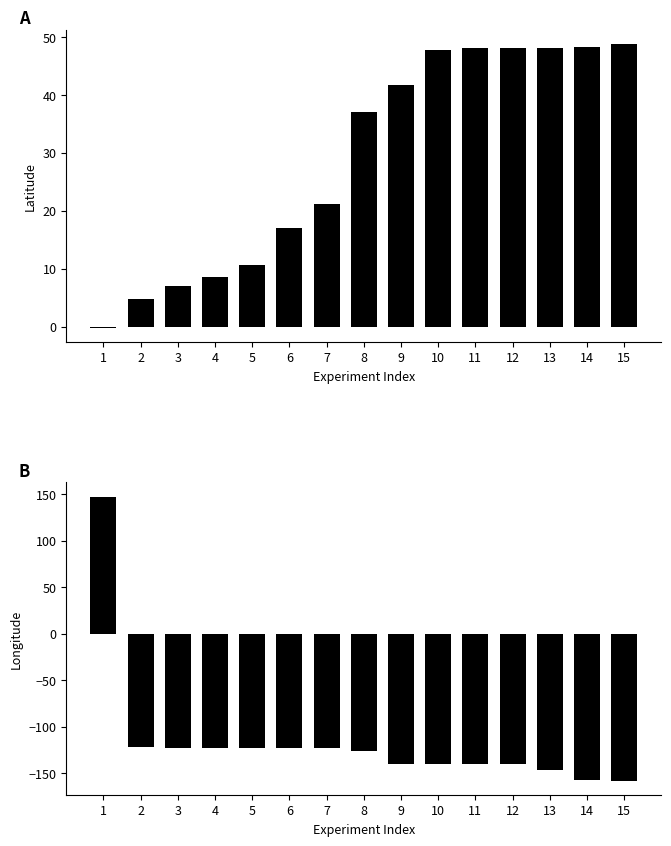

What is the maximum value for Long?

147.3